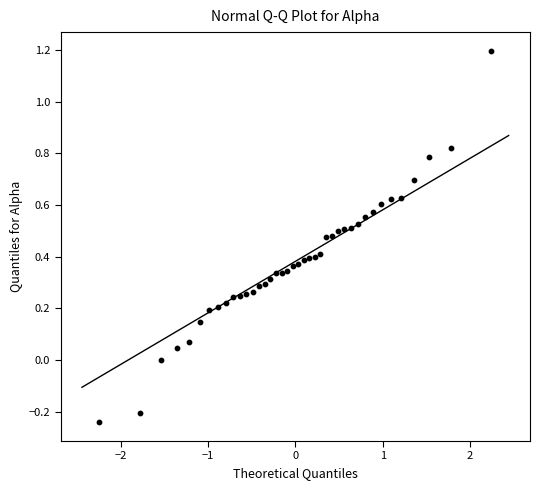

What is the range of X values (max minus min)?

4.5